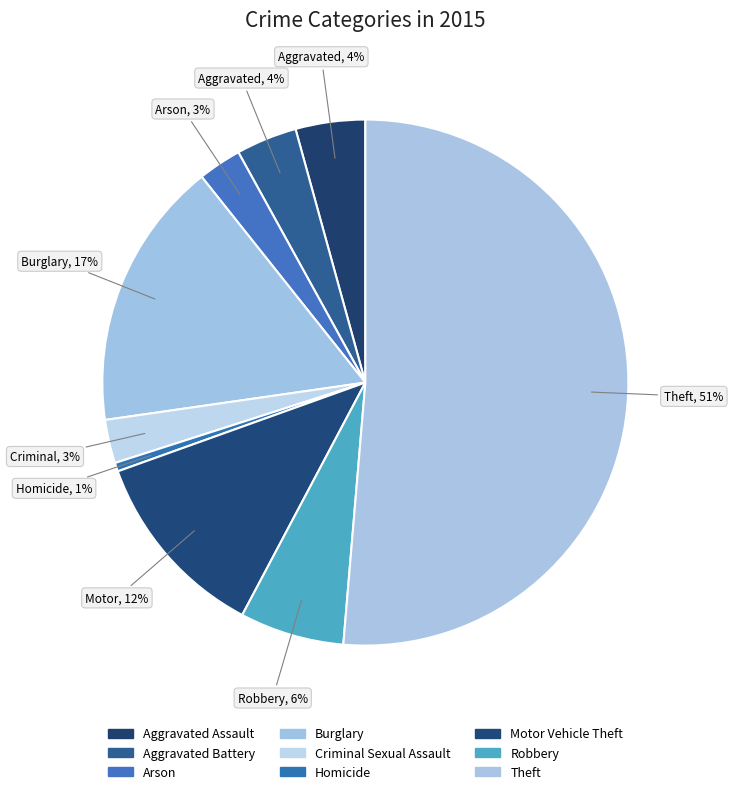

The Aggravated Assault slice represents 18% of the pie. True or false?

False